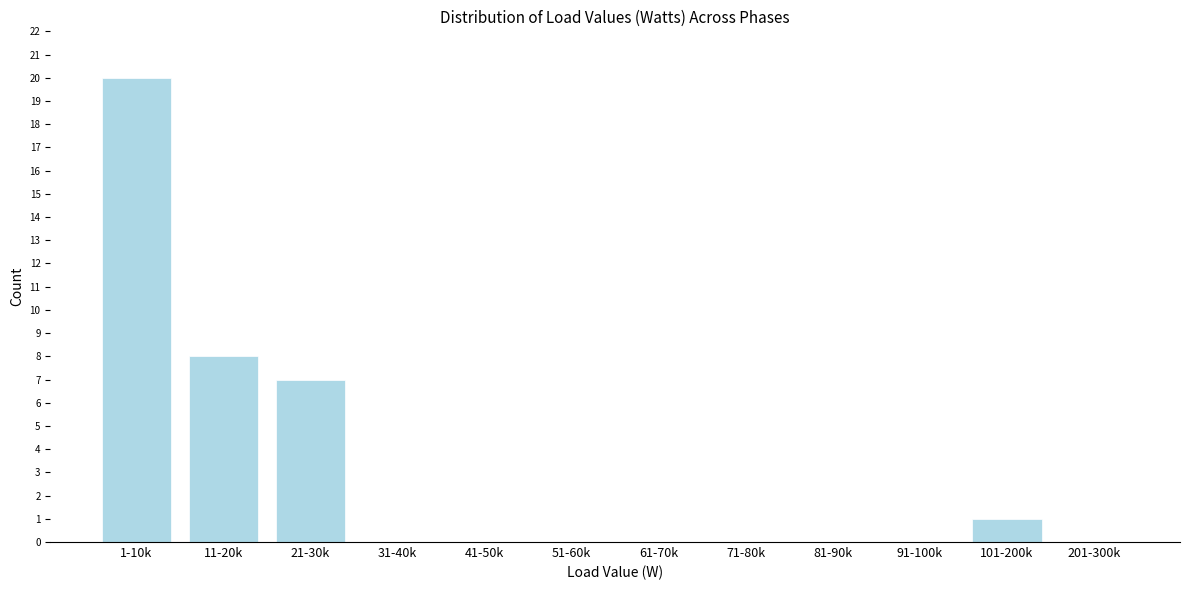

Reading right to left, extract all data points from this chart.

201-300k=0	101-200k=1	91-100k=0	81-90k=0	71-80k=0	61-70k=0	51-60k=0	41-50k=0	31-40k=0	21-30k=7	11-20k=8	1-10k=20